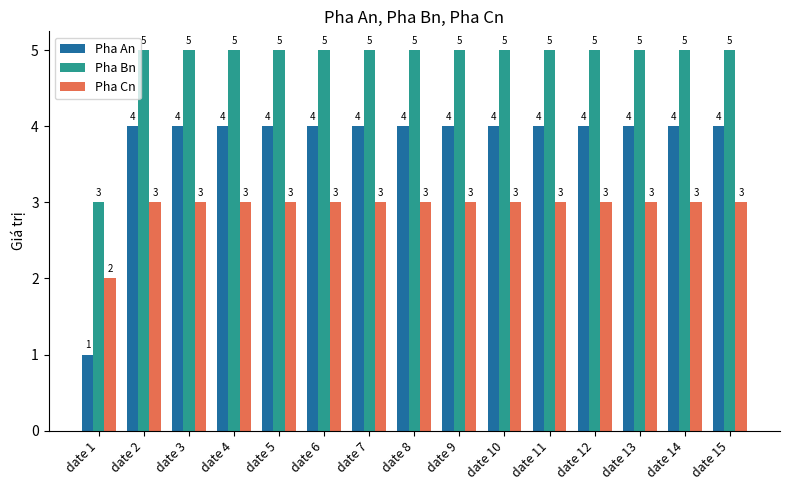

True or false: Pha Cn has a value of 3 at date 15.

True